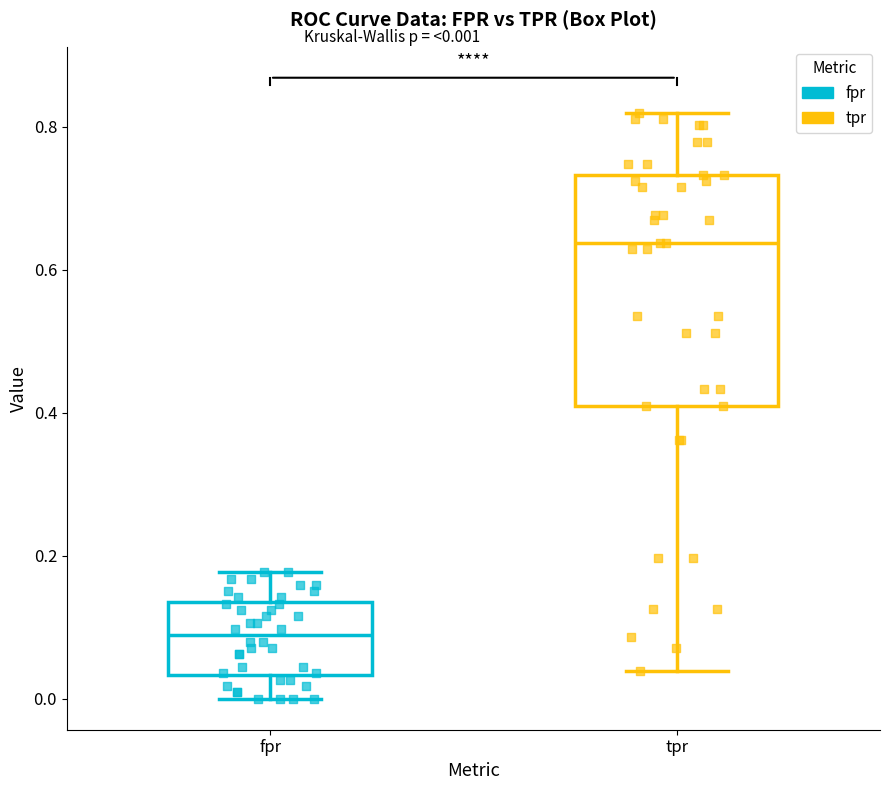

Which box has the lowest median line?

fpr